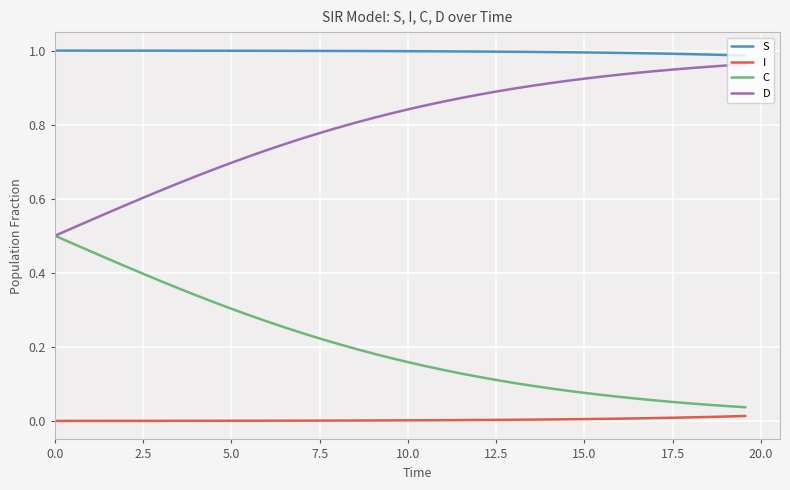

True or false: S and I cross at least once.

False